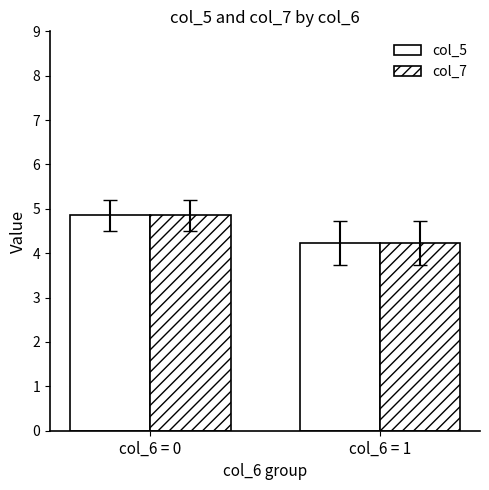

Does the chart contain any negative values?

No